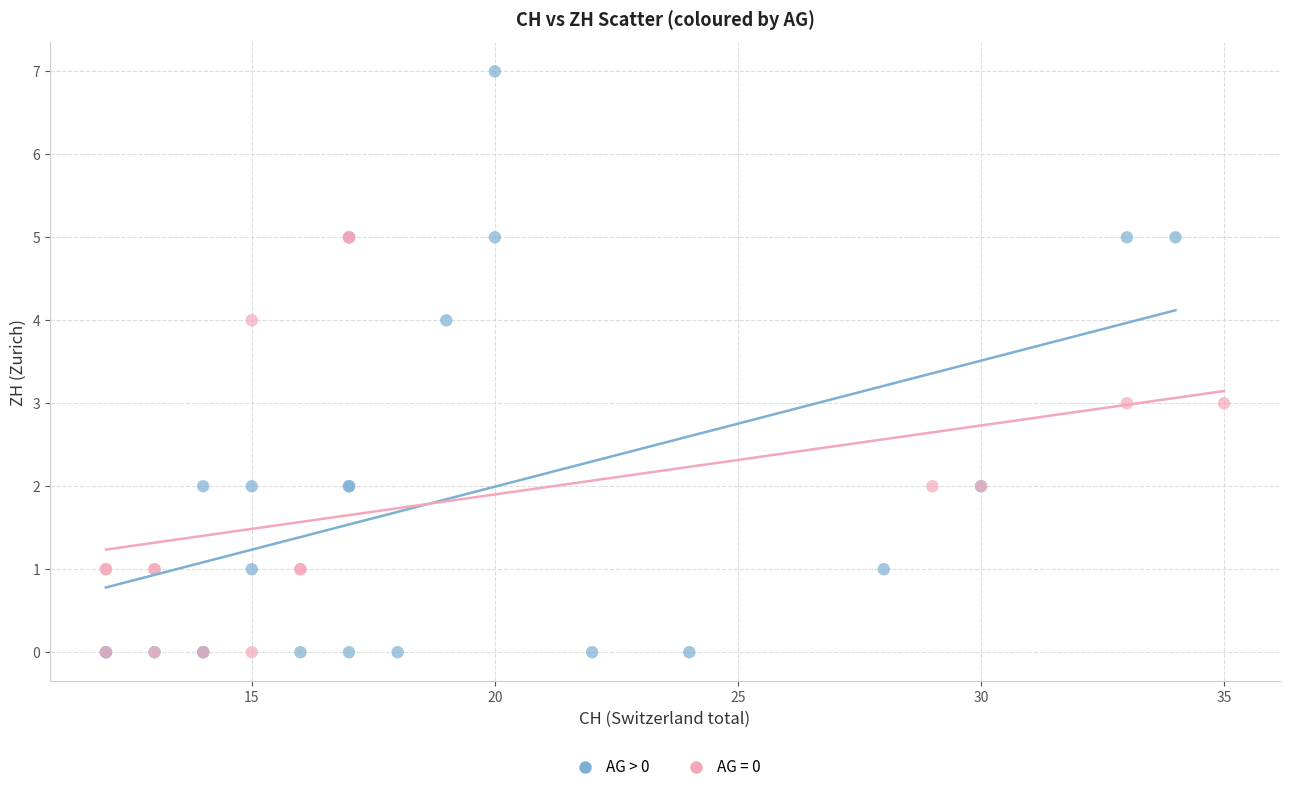

Which series reaches the maximum Y coordinate?

AG > 0